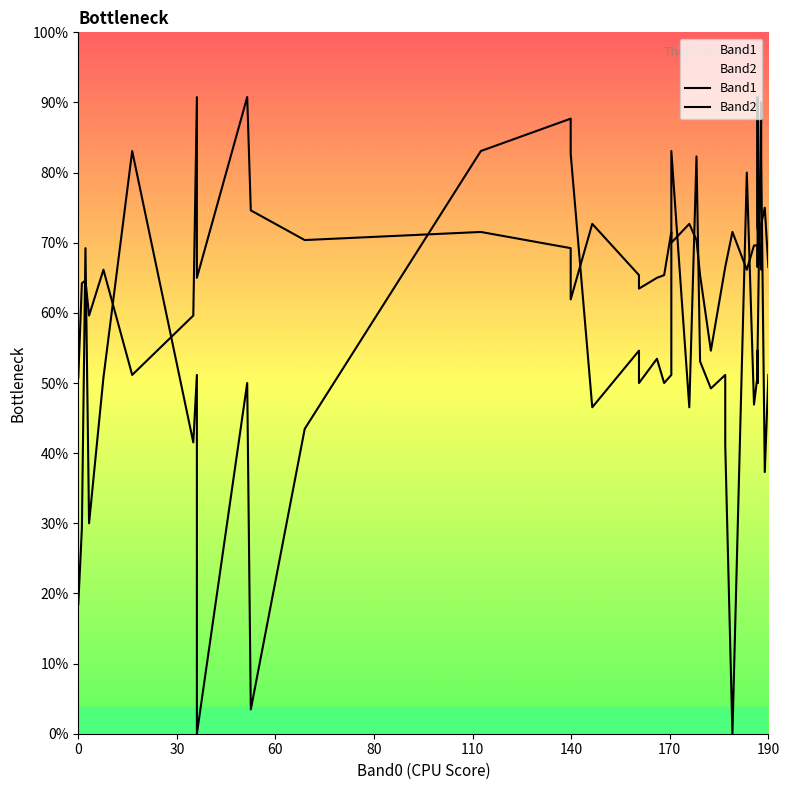

How many lines are shown in the chart?

2